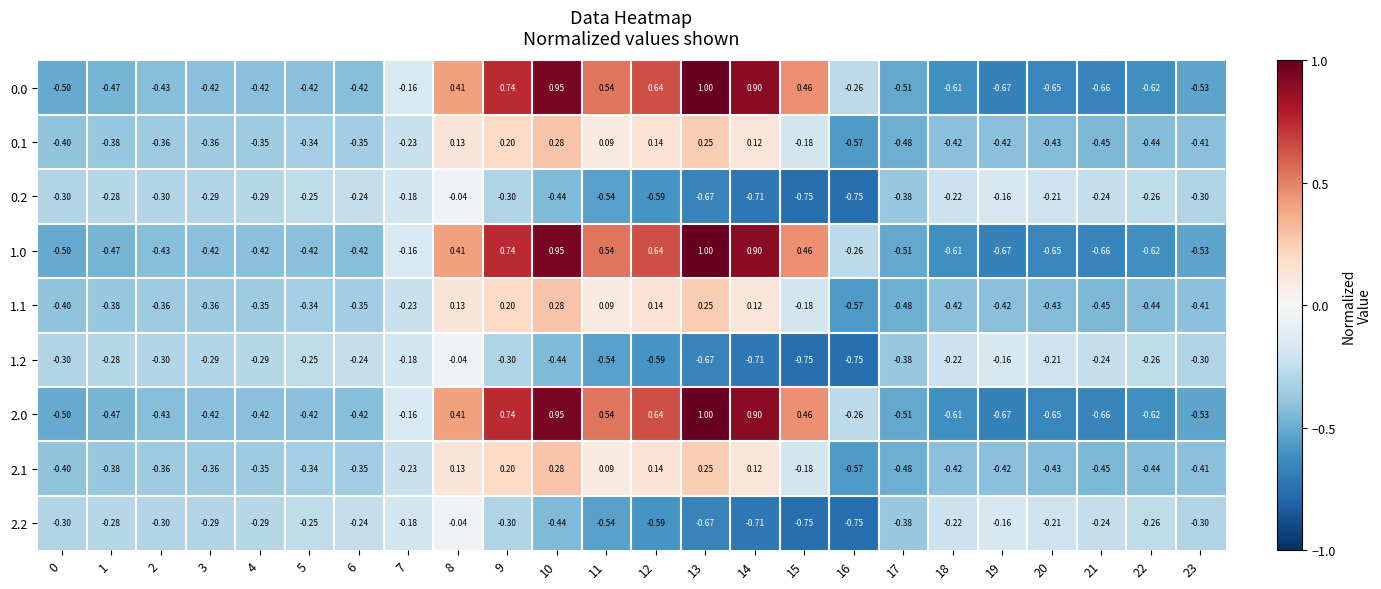

At which category is the sum across all series the highest?

10